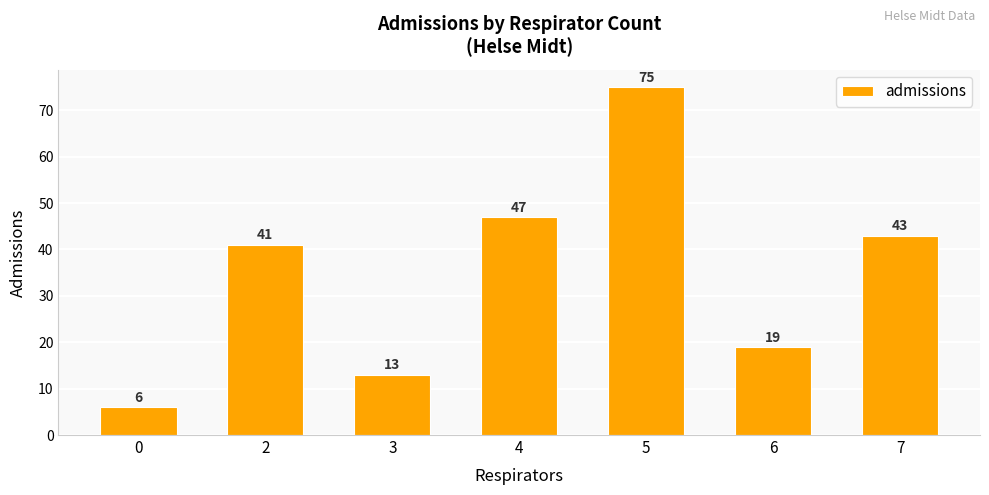

Between 4 and 5, which is larger?

5